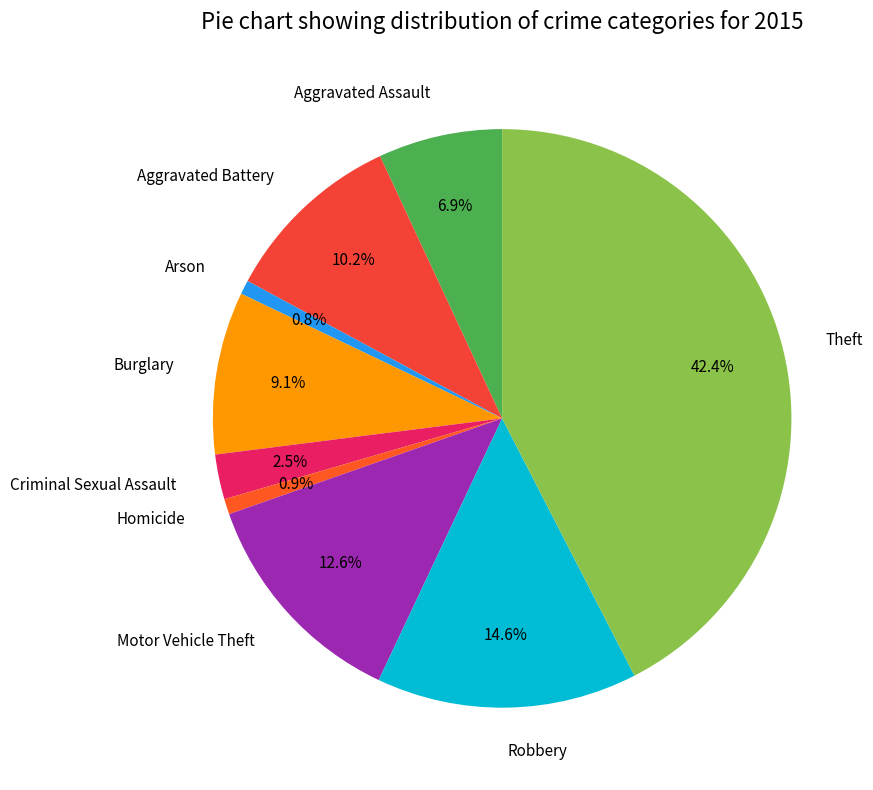

What percentage is the Motor Vehicle Theft slice, to the nearest percent?

13%